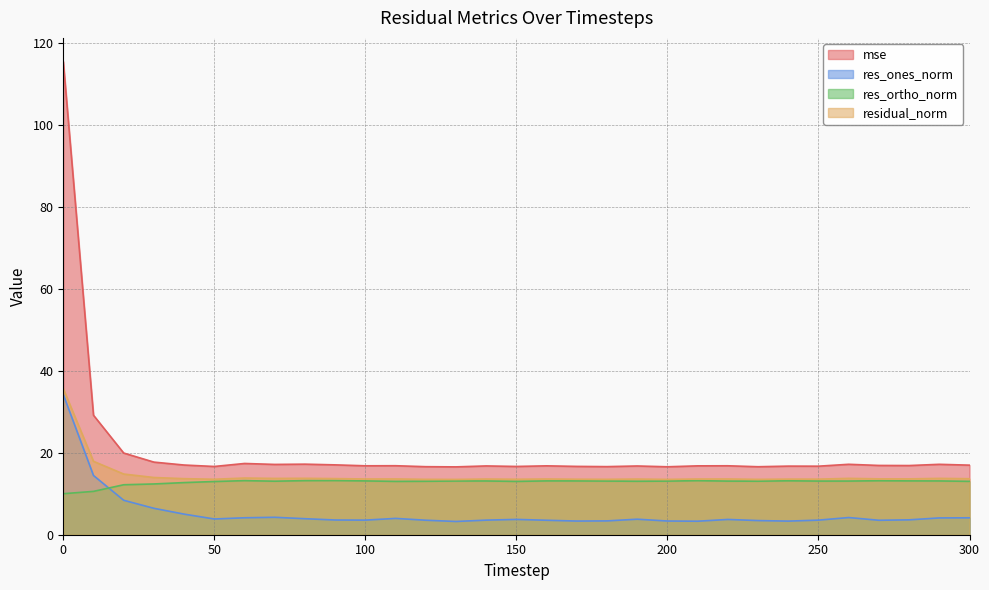

Does the chart have visible grid lines?

Yes